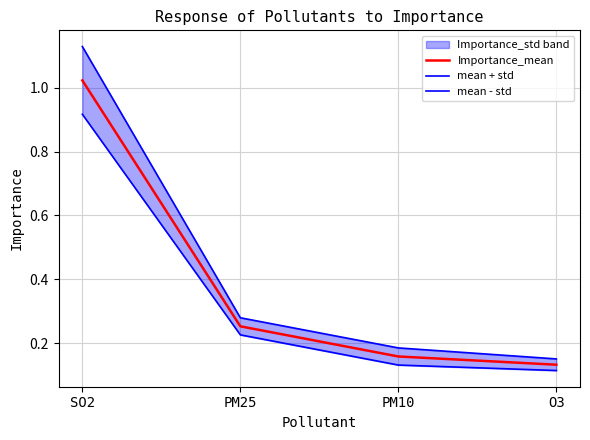

Which category has the lowest value in the Importance_mean series?

O3